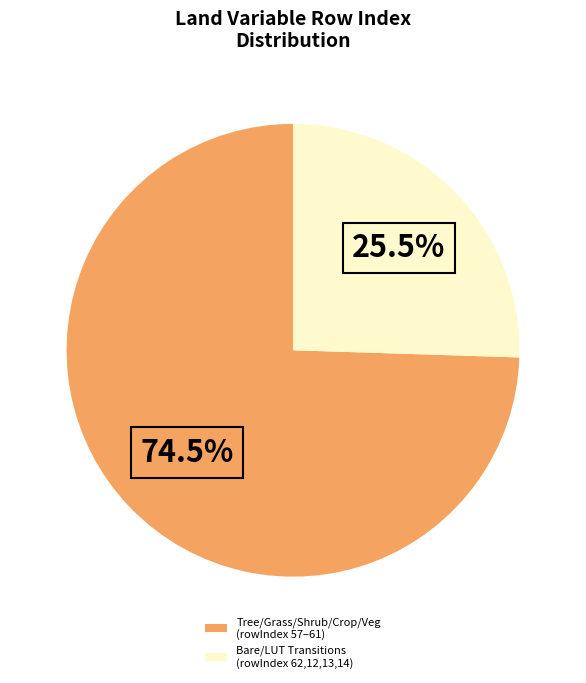

Approximately how many times larger is the value at Tree/Grass/Shrub/Crop/Veg (rowIndex 57–61) compared to Bare/LUT Transitions (rowIndex 62,12,13,14)?

2.9